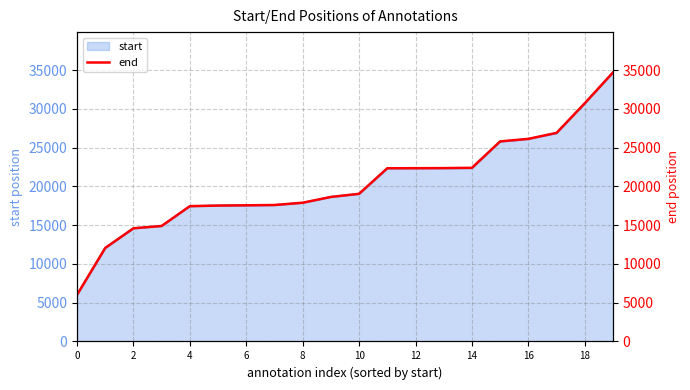

What is the sum of all values?

406846